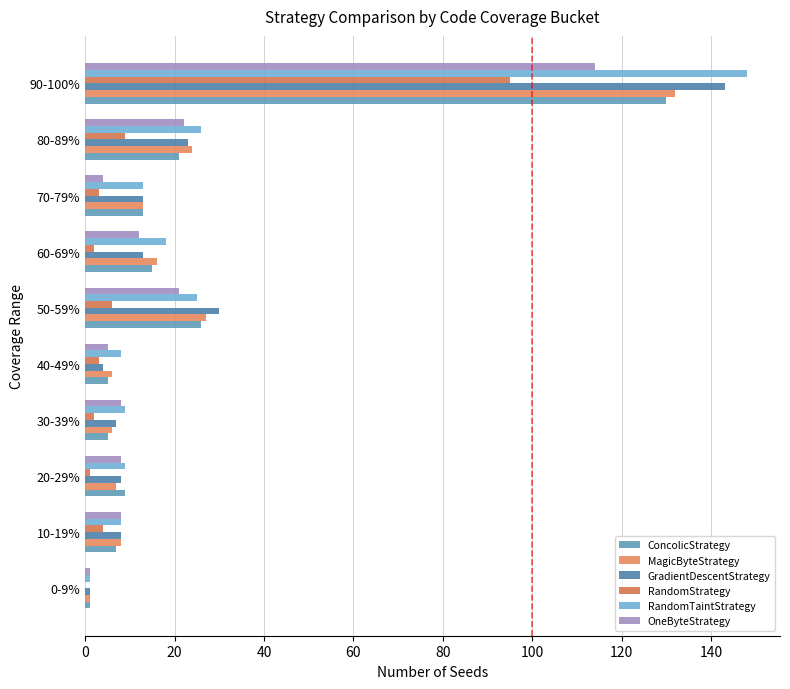

Which category has the highest value in the RandomStrategy series?

90-100%